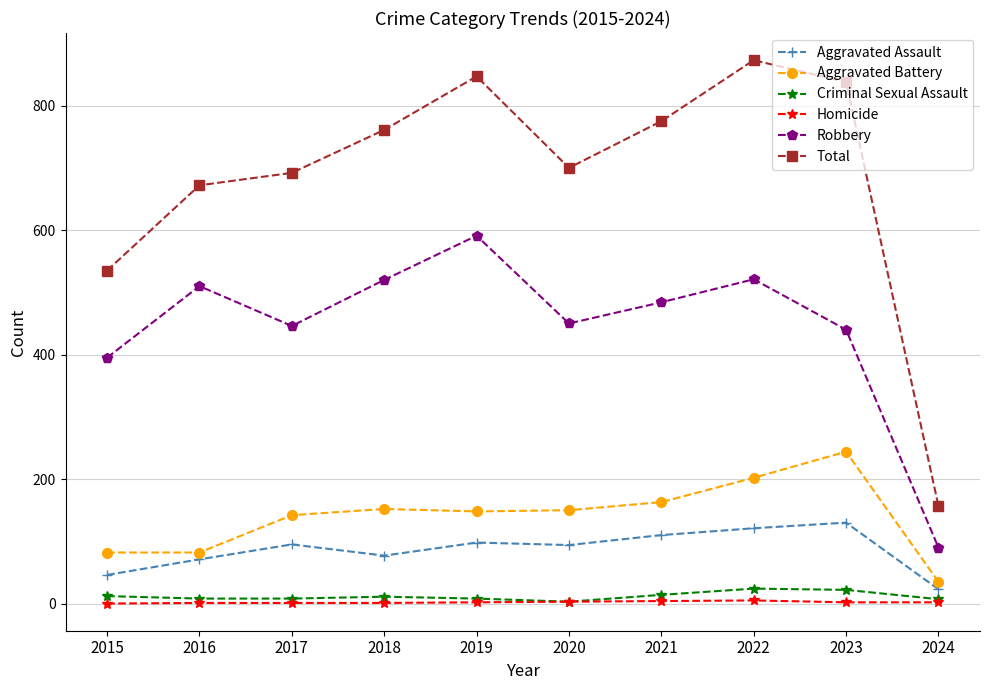

How many data points in Robbery are less than 484?

5